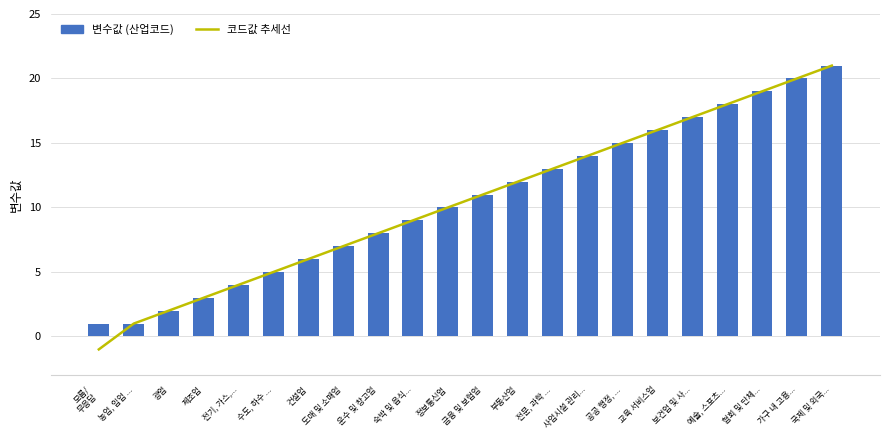

What value does the data have at 협회 및 단체..., to the nearest 5?

20